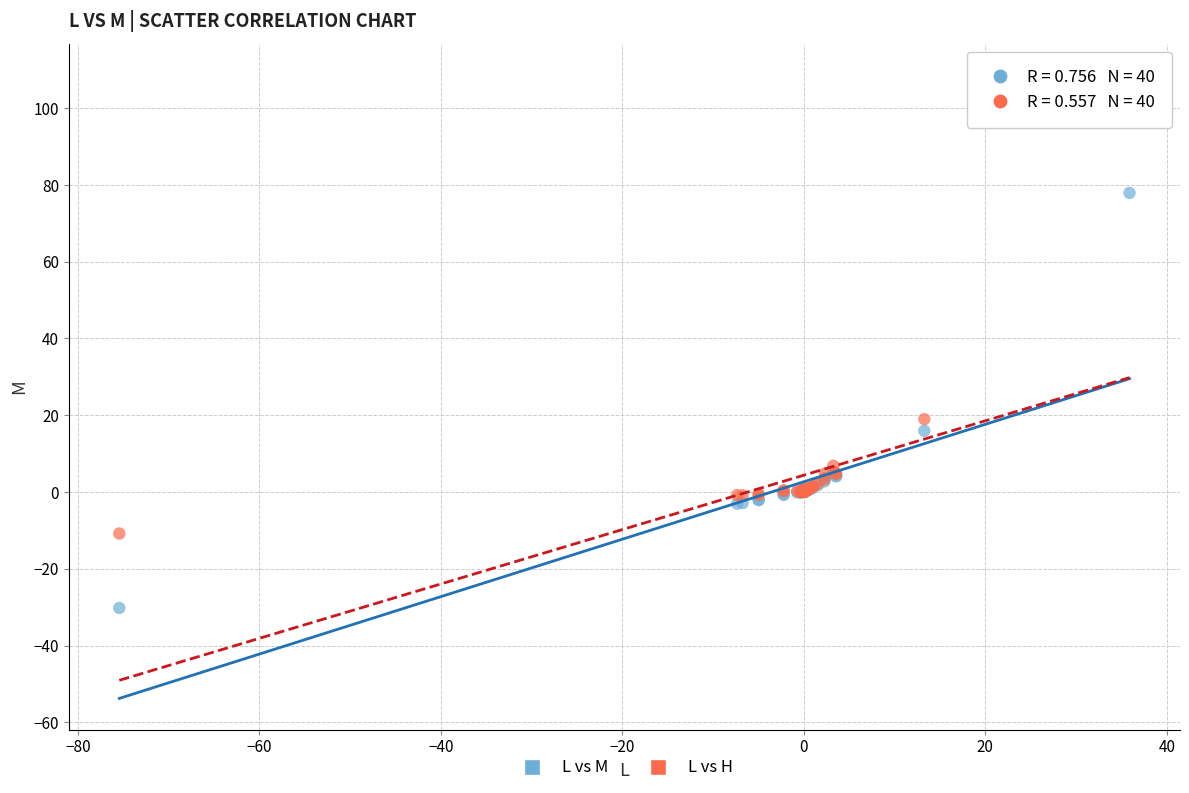

Which series contains the highest Y value?

L vs H